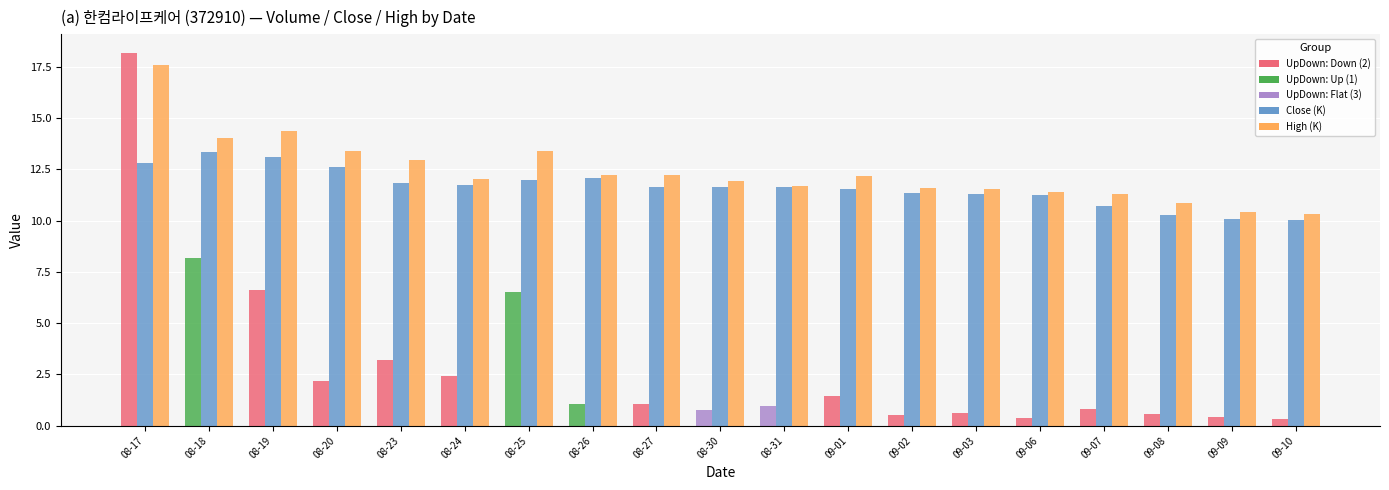

What is the spread (max minus min) of values at 08-24?

9.6